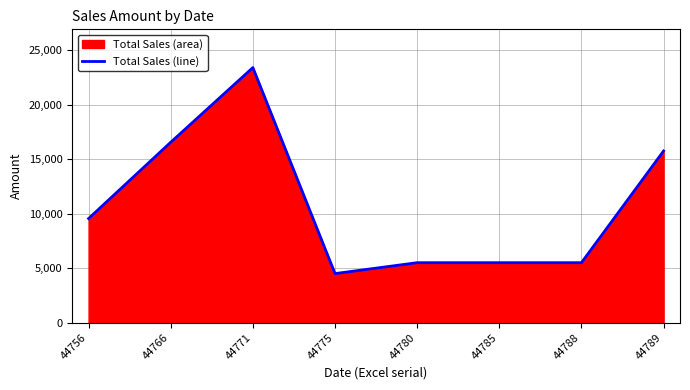

Reading left to right, extract all data points from this chart.

9550	16550	23400	4500	5500	5500	5500	15750